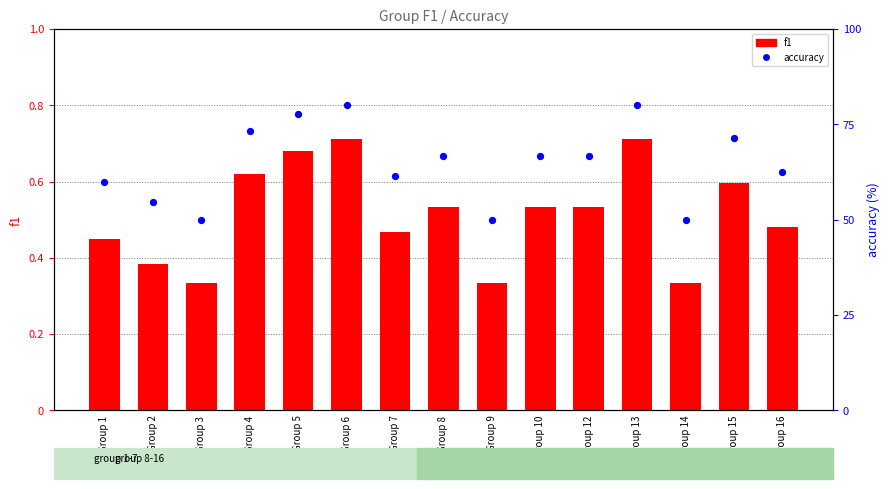

At how many categories does at least one series exceed 15?

15